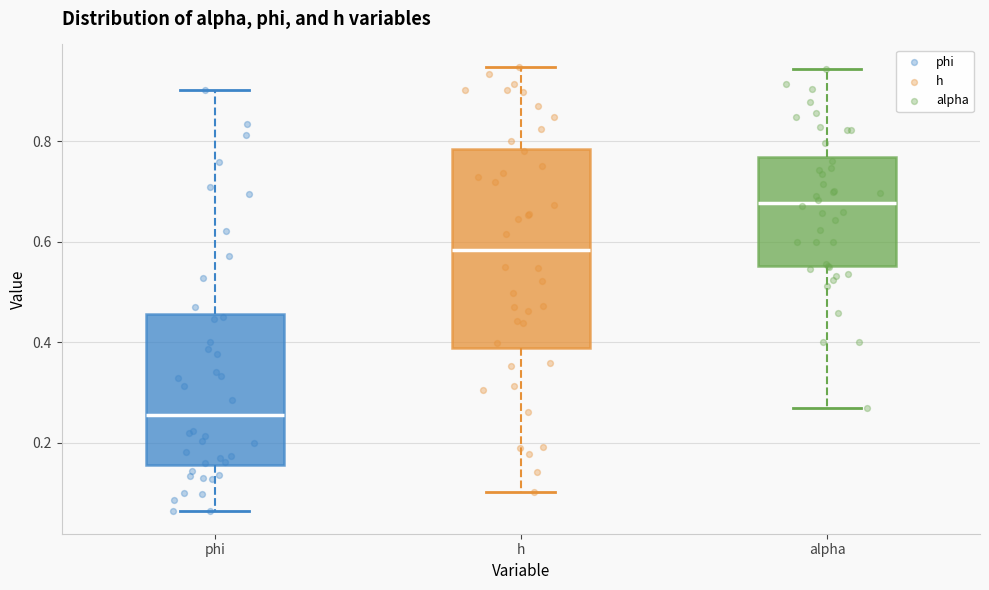

Reading left to right, read every box against the y-axis: the position of its median line, the range the box covers, and the ends of its whiskers. The values are not printed on the chart, so give them approximately, as read against the axis.

phi: median 0.26, box 0.16 to 0.46, whiskers 0.06 to 0.90
h: median 0.58, box 0.38 to 0.78, whiskers 0.10 to 0.94
alpha: median 0.68, box 0.56 to 0.76, whiskers 0.26 to 0.94